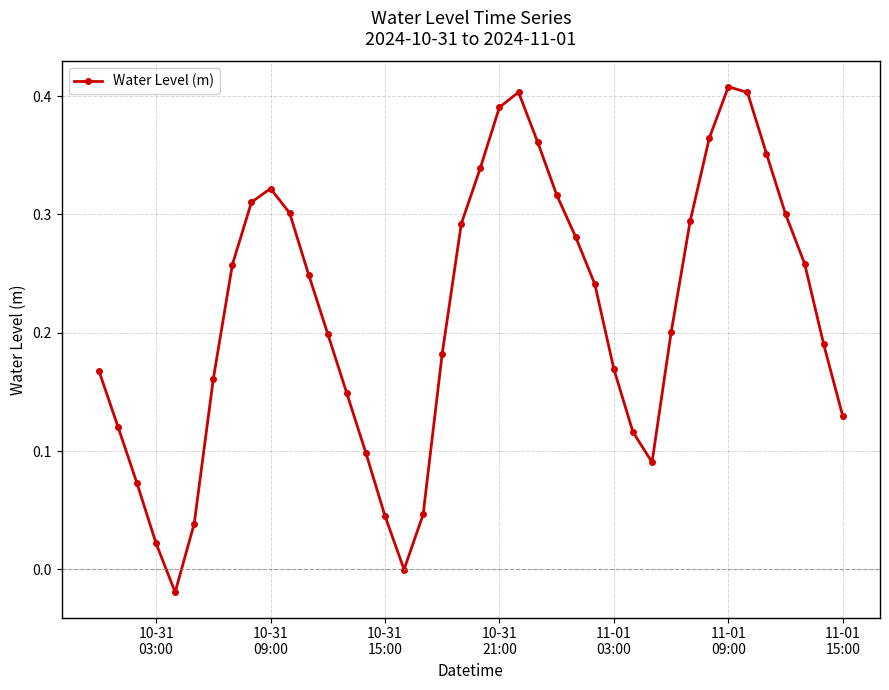

How many interior local valleys (lower than both neighbors) does the data have?

3